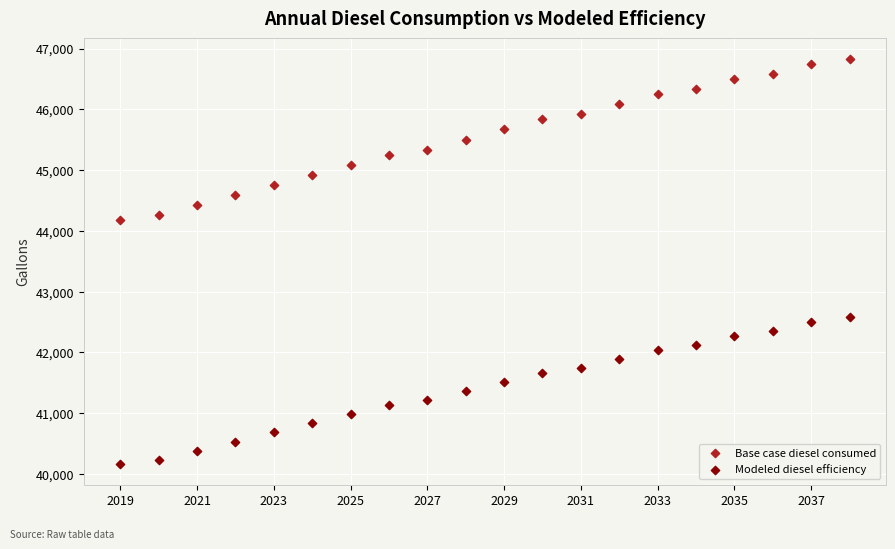

Which series reaches the maximum Y coordinate?

Base case diesel consumed